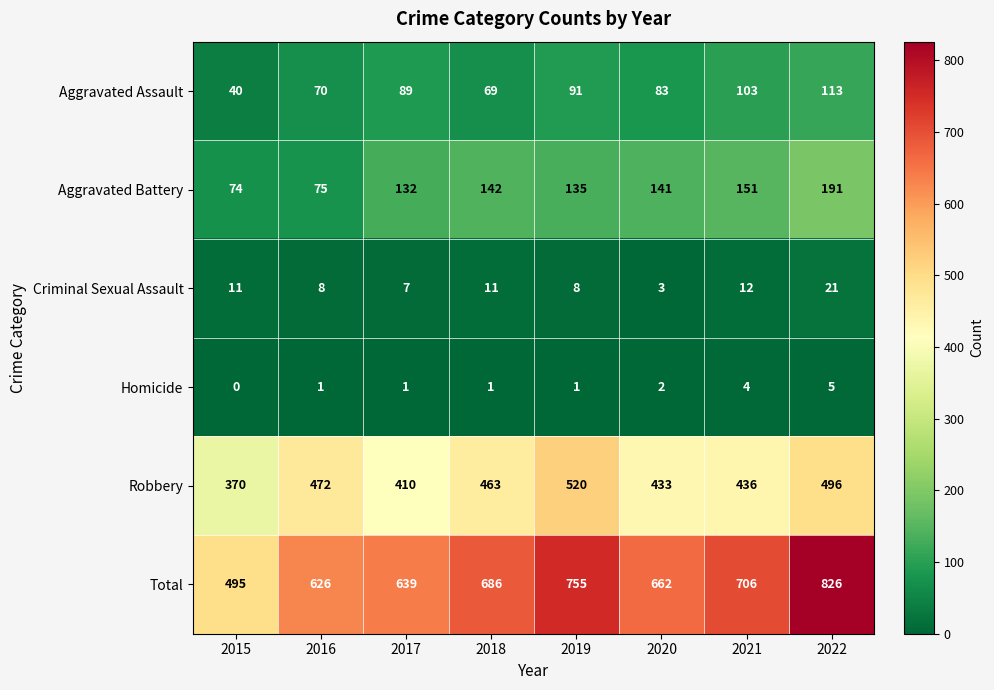

At which label is Homicide closest to 2?

2020